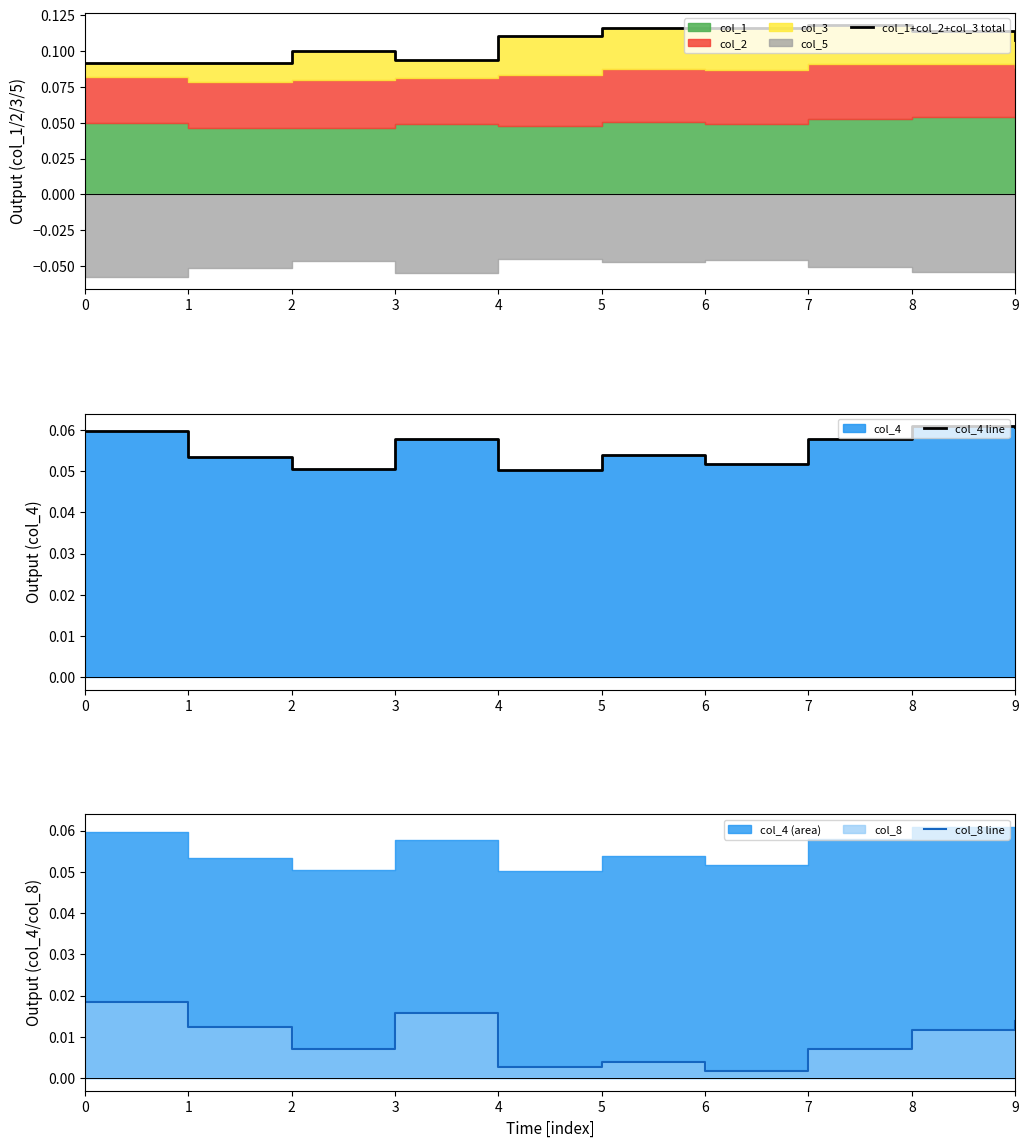

Reading right to left, list all the values displayed in this chart.

col_1+col_2+col_3 total: 9=0.1	8=0.1	7=0.1	6=0.1	5=0.1	4=0.1	3=0.1	2=0.1	1=0.1	0=0.1
col_4 line: 9=0.1	8=0.1	7=0.1	6=0.1	5=0.1	4=0.1	3=0.1	2=0.1	1=0.1	0=0.1
col_8 line: 9=0.0	8=0.0	7=0.0	6=0.0	5=0.0	4=0.0	3=0.0	2=0.0	1=0.0	0=0.0